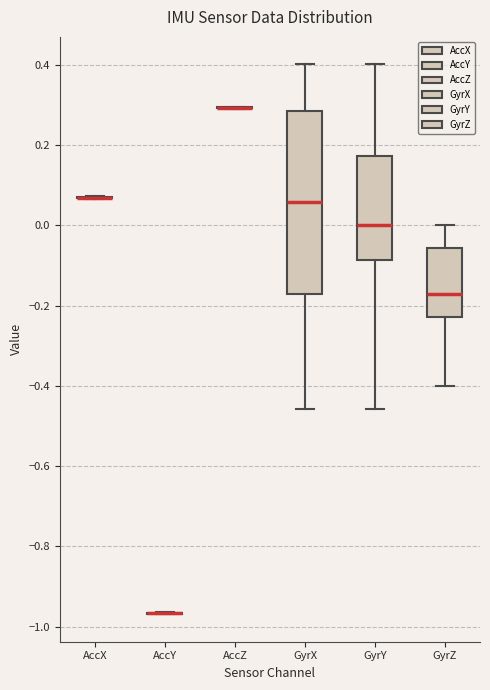

Reading left to right, read every box against the y-axis: the position of its median line, the range the box covers, and the ends of its whiskers. The values are not printed on the chart, so give them approximately, as read against the axis.

AccX: box collapsed to a line at 0.06, whiskers 0.06 to 0.08
AccY: box collapsed to a line at -0.96, whiskers -0.96 to -0.96
AccZ: box collapsed to a line at 0.30, whiskers 0.30 to 0.30
GyrX: median 0.06, box -0.18 to 0.28, whiskers -0.46 to 0.40
GyrY: median 0.00, box -0.08 to 0.18, whiskers -0.46 to 0.40
GyrZ: median -0.18, box -0.22 to -0.06, whiskers -0.40 to 0.00